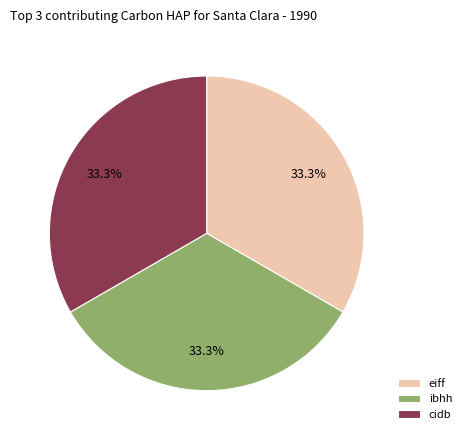

Is the sum of cidb and ibhh greater than half?

Yes